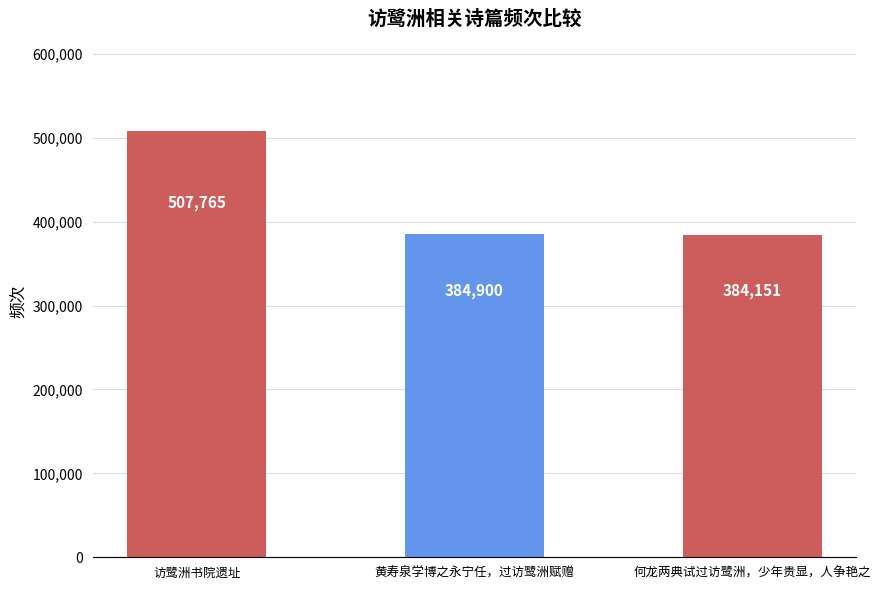

The chart shows a value of 507765 at 访鹭洲书院遗址. True or false?

True